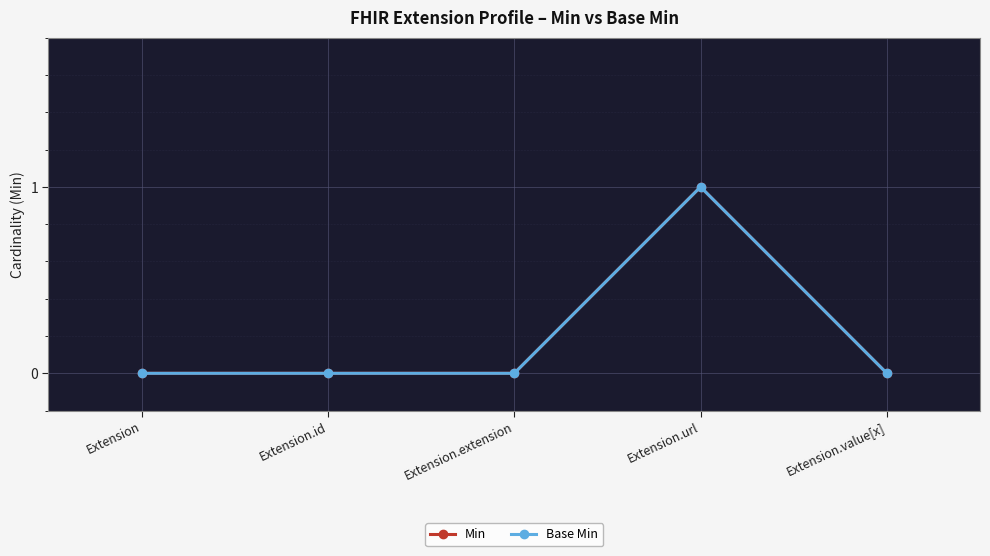

At how many categories does at least one series exceed 0?

1